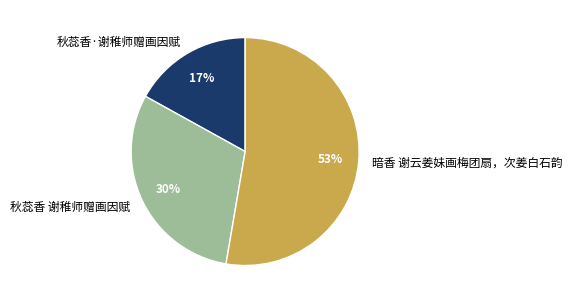

Which has a higher value, 秋蕊香 谢稚师赠画因赋 or 秋蕊香·谢稚师赠画因赋?

秋蕊香 谢稚师赠画因赋